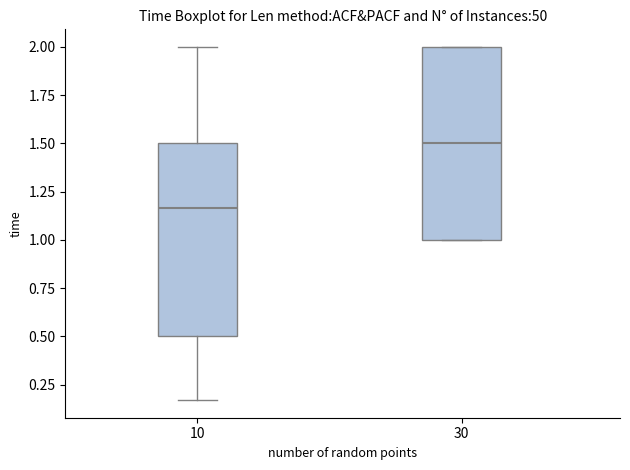

Which box has the highest median line?

30